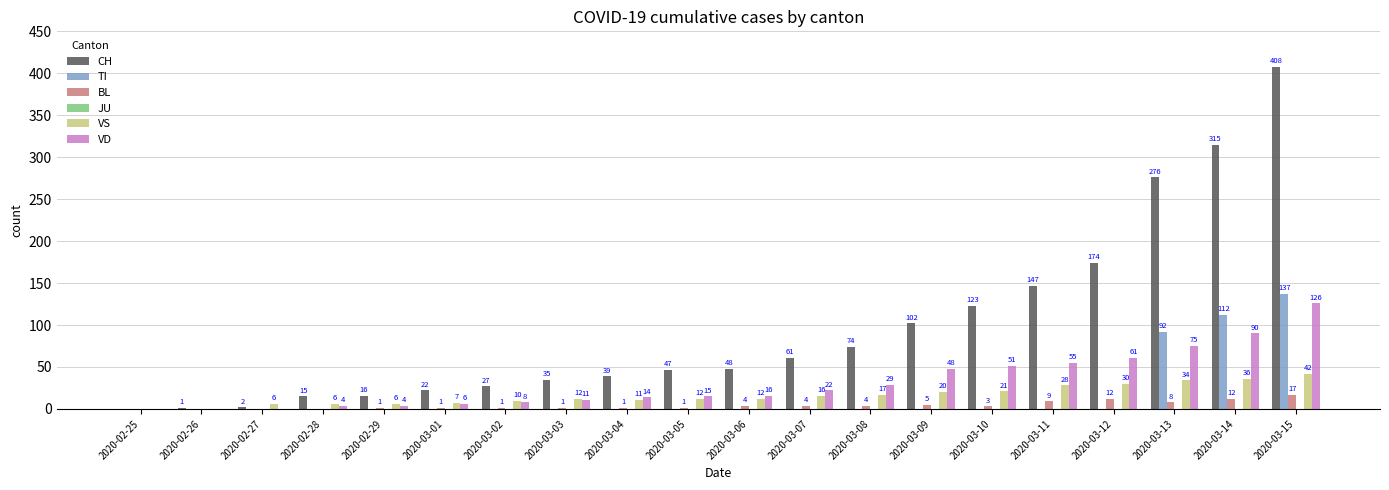

Which series changed the most between 2020-02-28 and 2020-03-11?

CH